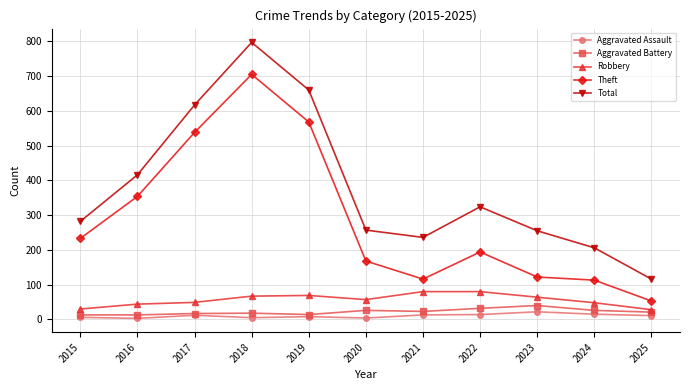

What is the difference between the highest and lowest values at 2015?

276